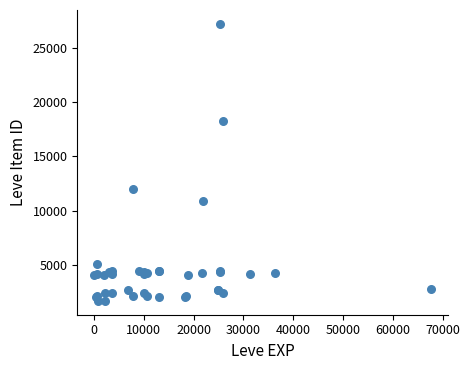

What Y value in the scatter plot is closest to 14448?

12018